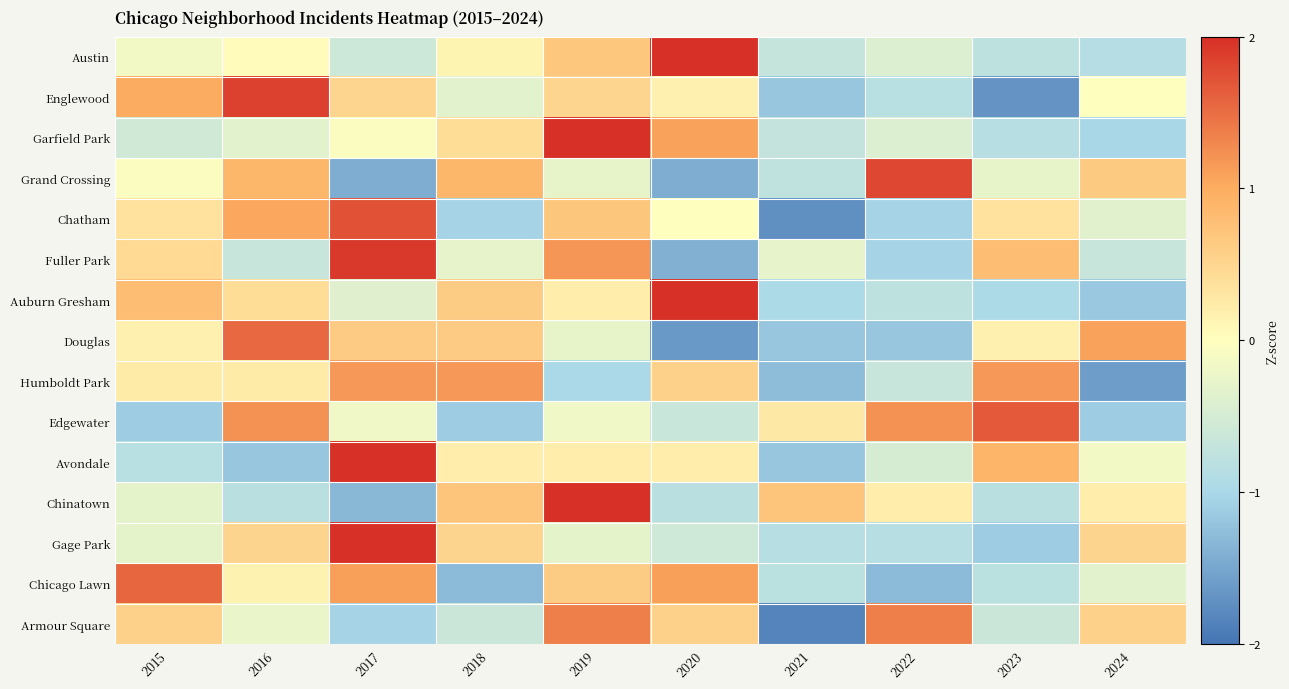

At which category is the sum across all series the highest?

2019